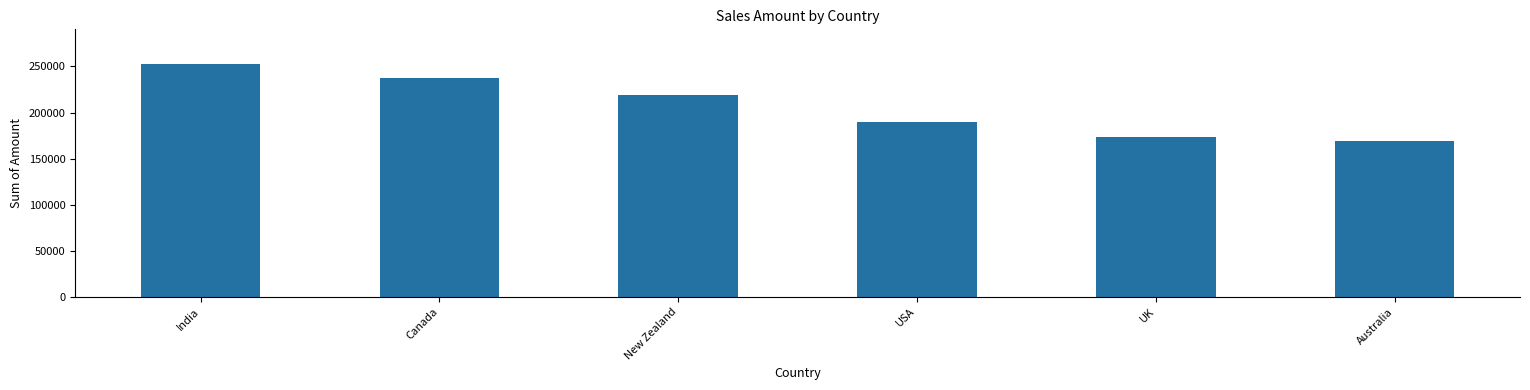

What is the average value?

206812